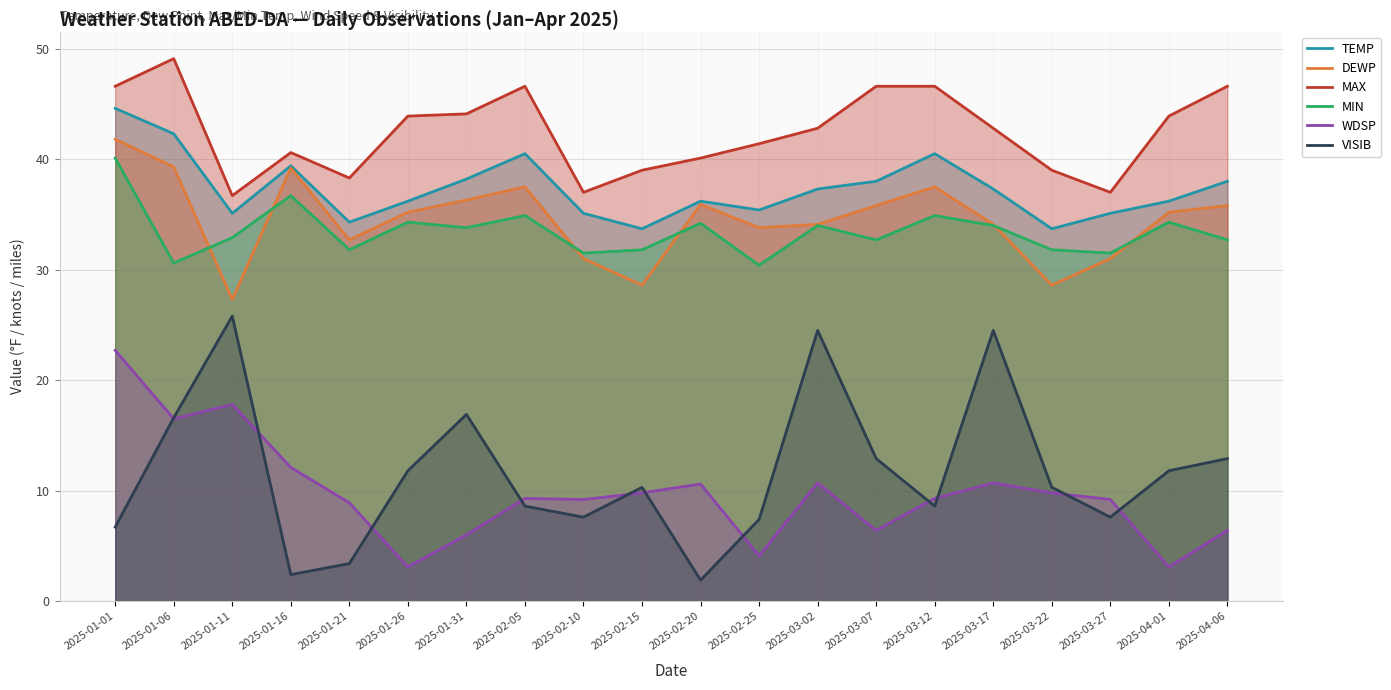

At which category does VISIB reach its first local peak?

2025-01-11